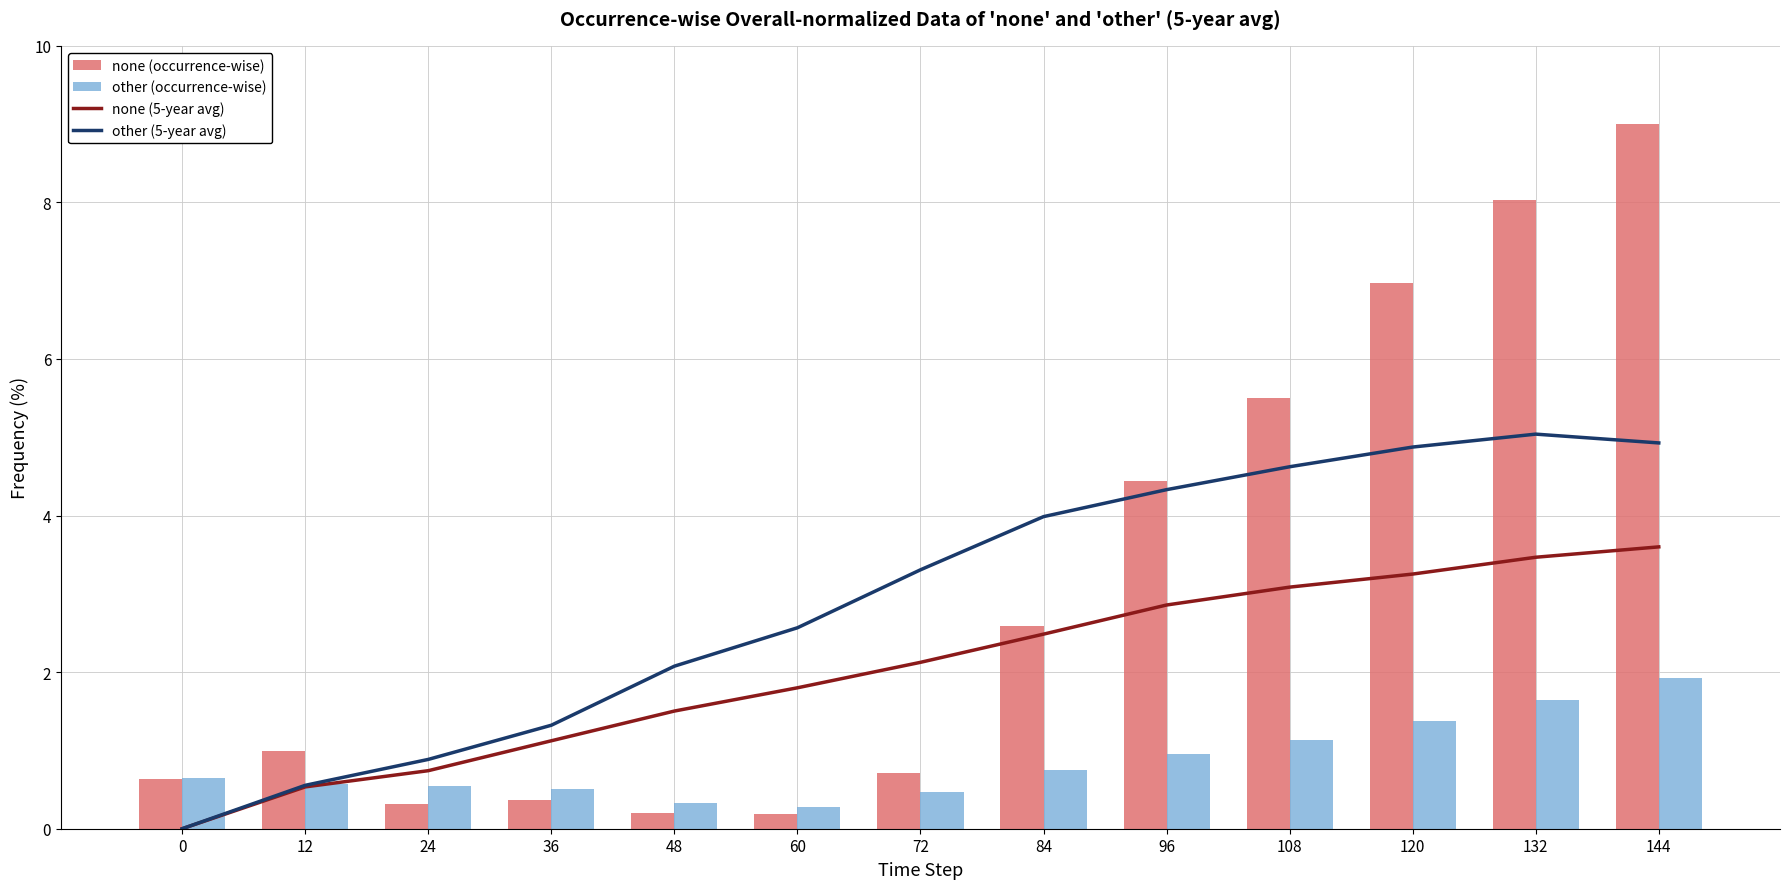

Is it true that other (5-year avg) equals 0.5 at 24?

False